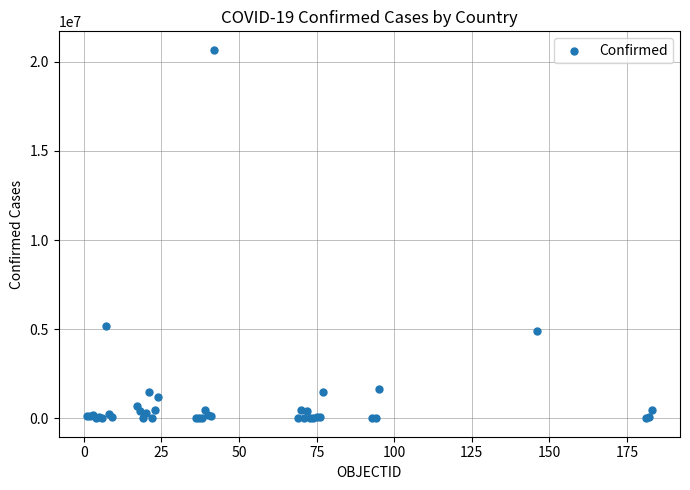

What Y value in the scatter plot is closest to 10339079?

5161926